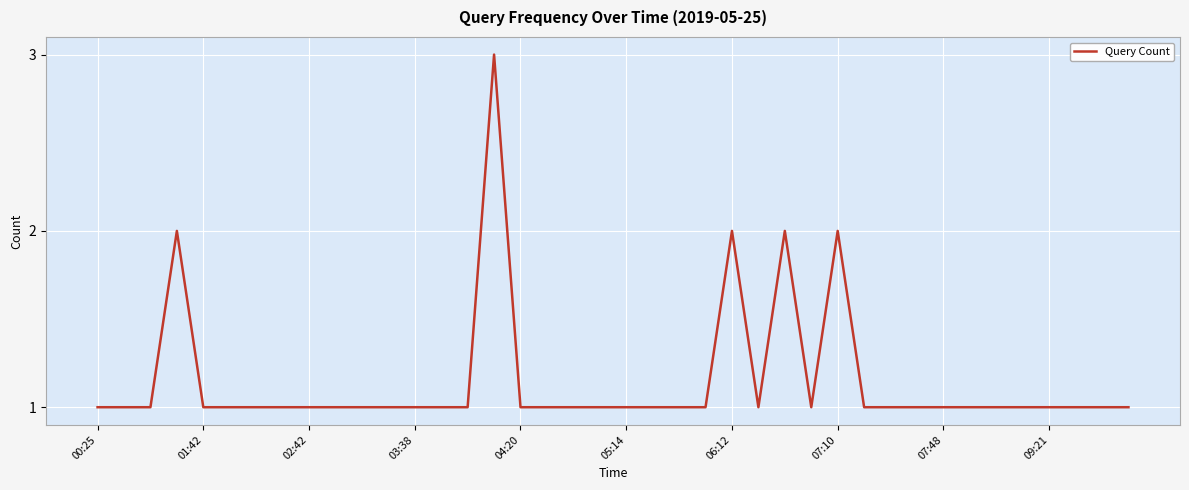

Is this an area chart (filled region under the line)?

No